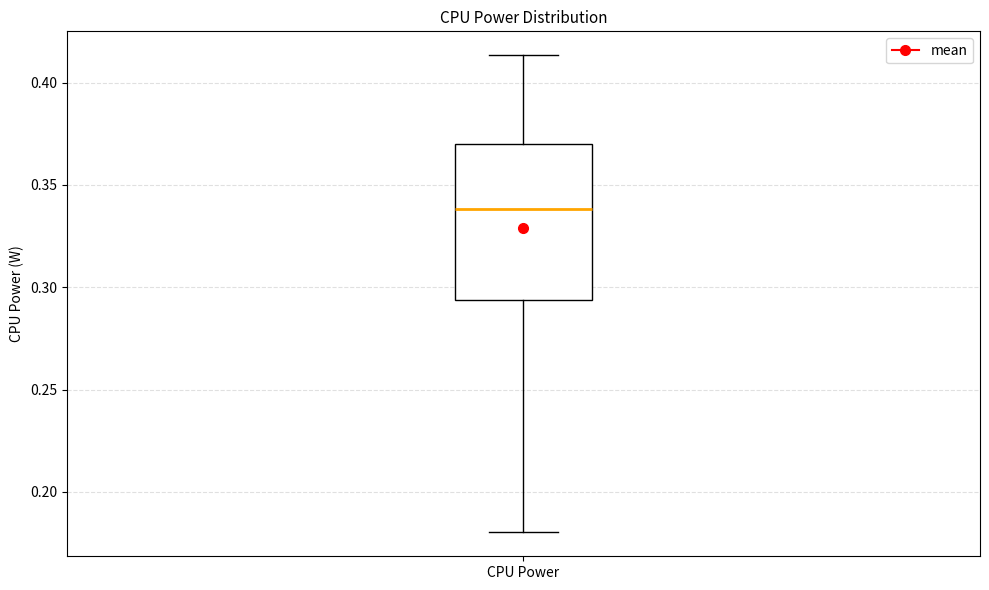

Where does the lower whisker of the box for CPU Power end on the y-axis? The values are not printed on the chart, so give them approximately, as read against the axis.

0.180